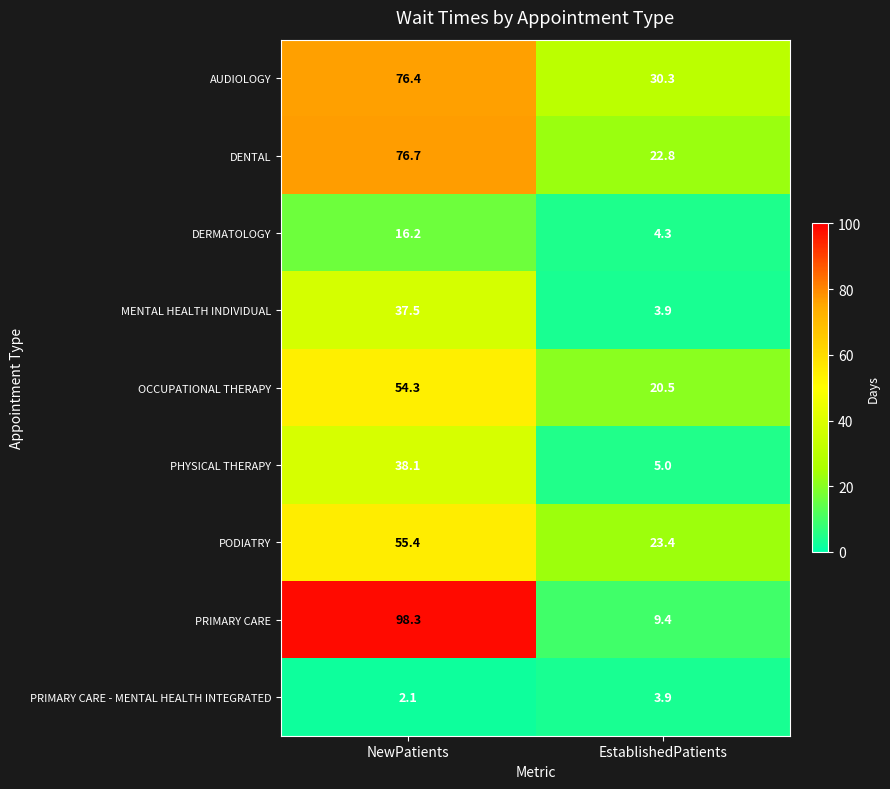

Reading left to right, list all the values displayed in this chart.

AUDIOLOGY: NewPatients=76.4	EstablishedPatients=30.3
DENTAL: NewPatients=76.7	EstablishedPatients=22.8
DERMATOLOGY: NewPatients=16.2	EstablishedPatients=4.3
MENTAL HEALTH INDIVIDUAL: NewPatients=37.5	EstablishedPatients=3.9
OCCUPATIONAL THERAPY: NewPatients=54.3	EstablishedPatients=20.5
PHYSICAL THERAPY: NewPatients=38.1	EstablishedPatients=5.0
PODIATRY: NewPatients=55.4	EstablishedPatients=23.4
PRIMARY CARE: NewPatients=98.3	EstablishedPatients=9.4
PRIMARY CARE - MENTAL HEALTH INTEGRATED: NewPatients=2.1	EstablishedPatients=3.9